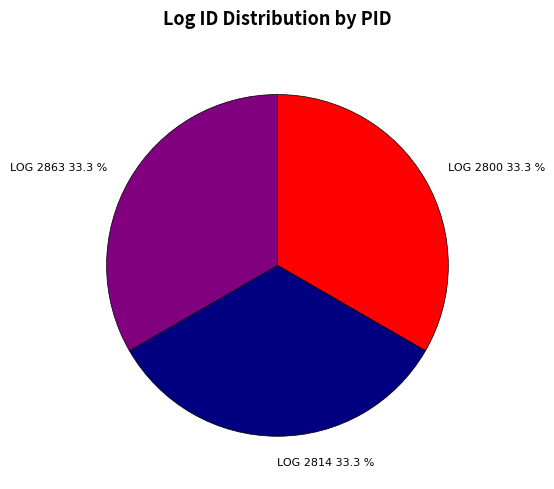

What percentage is the LOG 2800 slice, to the nearest percent?

33%